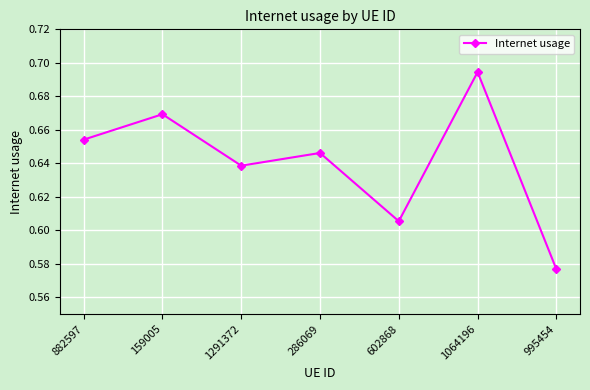

What position from the left is 159005?

2